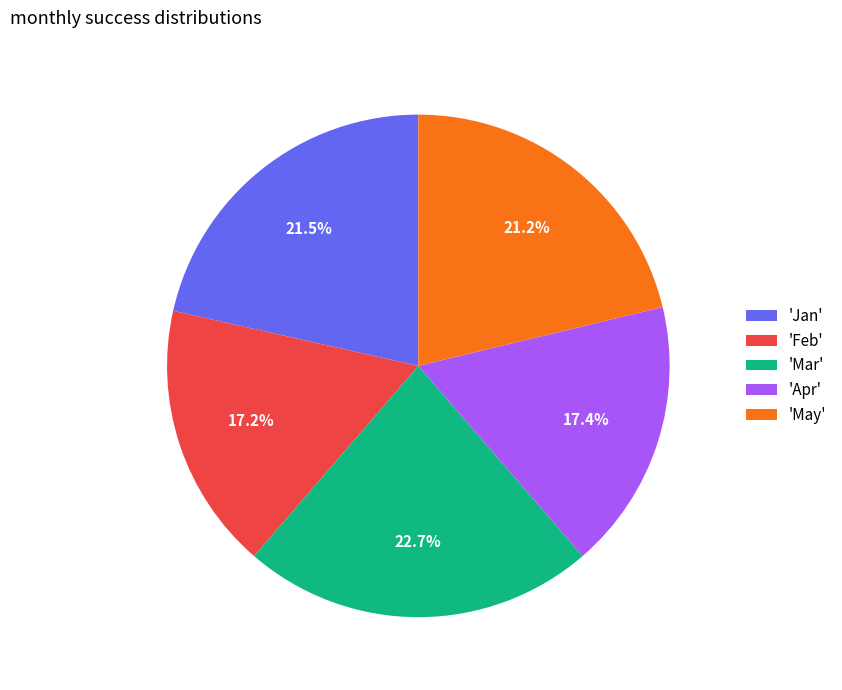

Does any single category account for the majority?

No